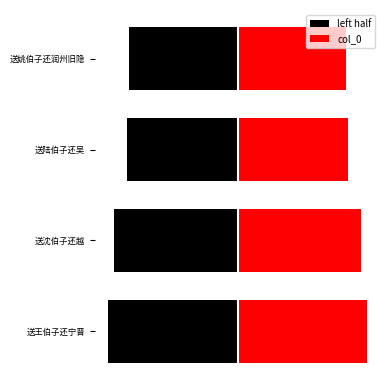

How many data points in left half are above -269137?

1